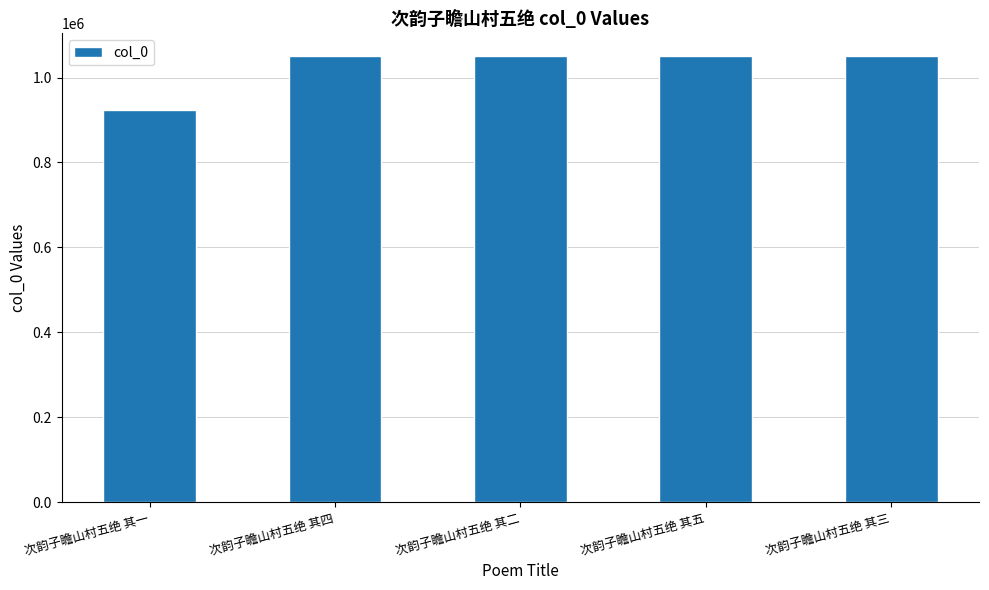

What is the sum of the values at 次韵子瞻山村五绝 其五 and 次韵子瞻山村五绝 其一?

1975921